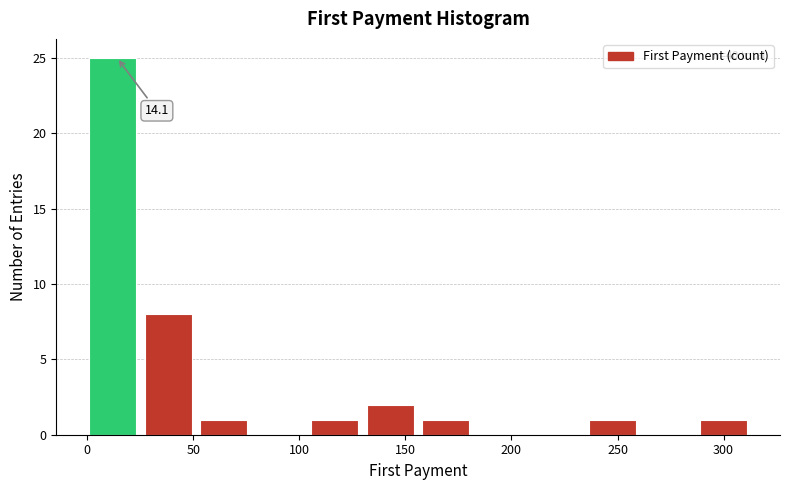

Over which range of the x-axis is the bar tallest?

0 to 25